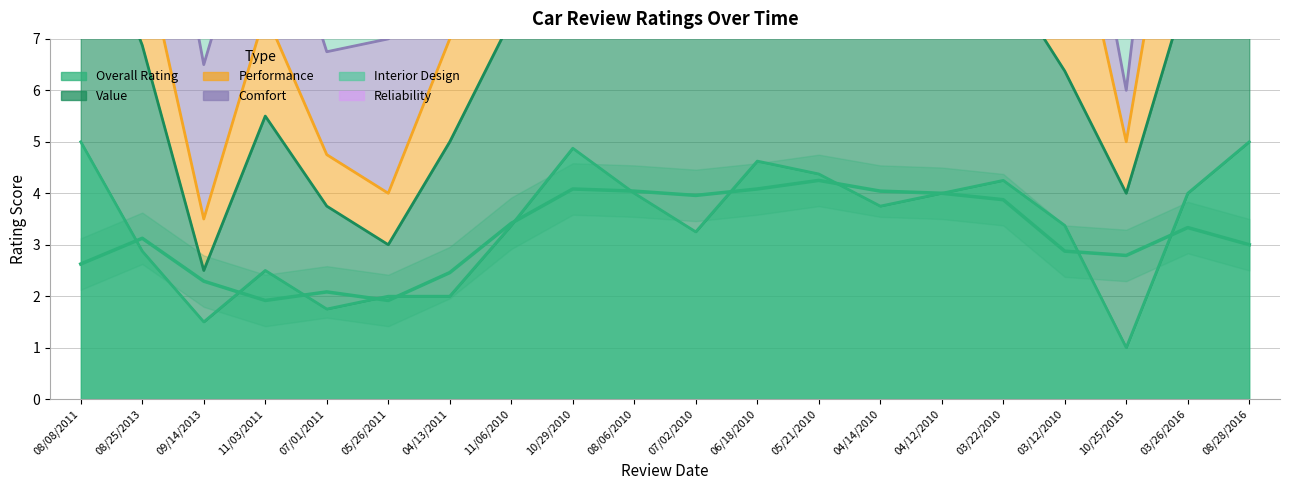

What is the label of the 16th point from the left?

03/22/2010